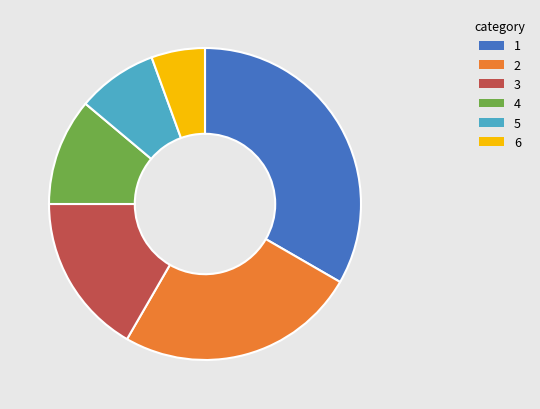

Is there a majority slice in this chart?

No